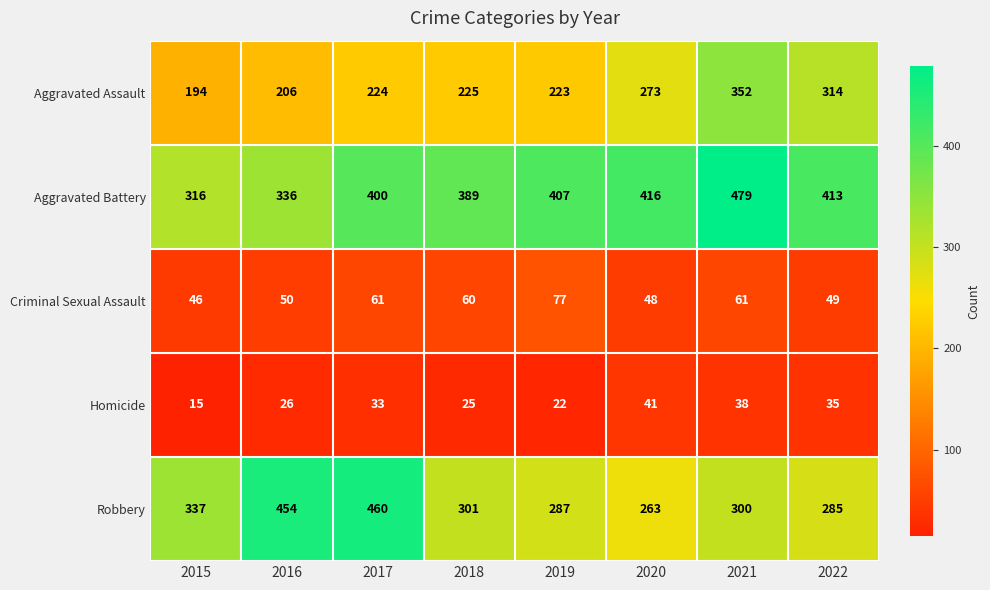

What is the sum of the Aggravated Battery values at 2022 and 2020?

829